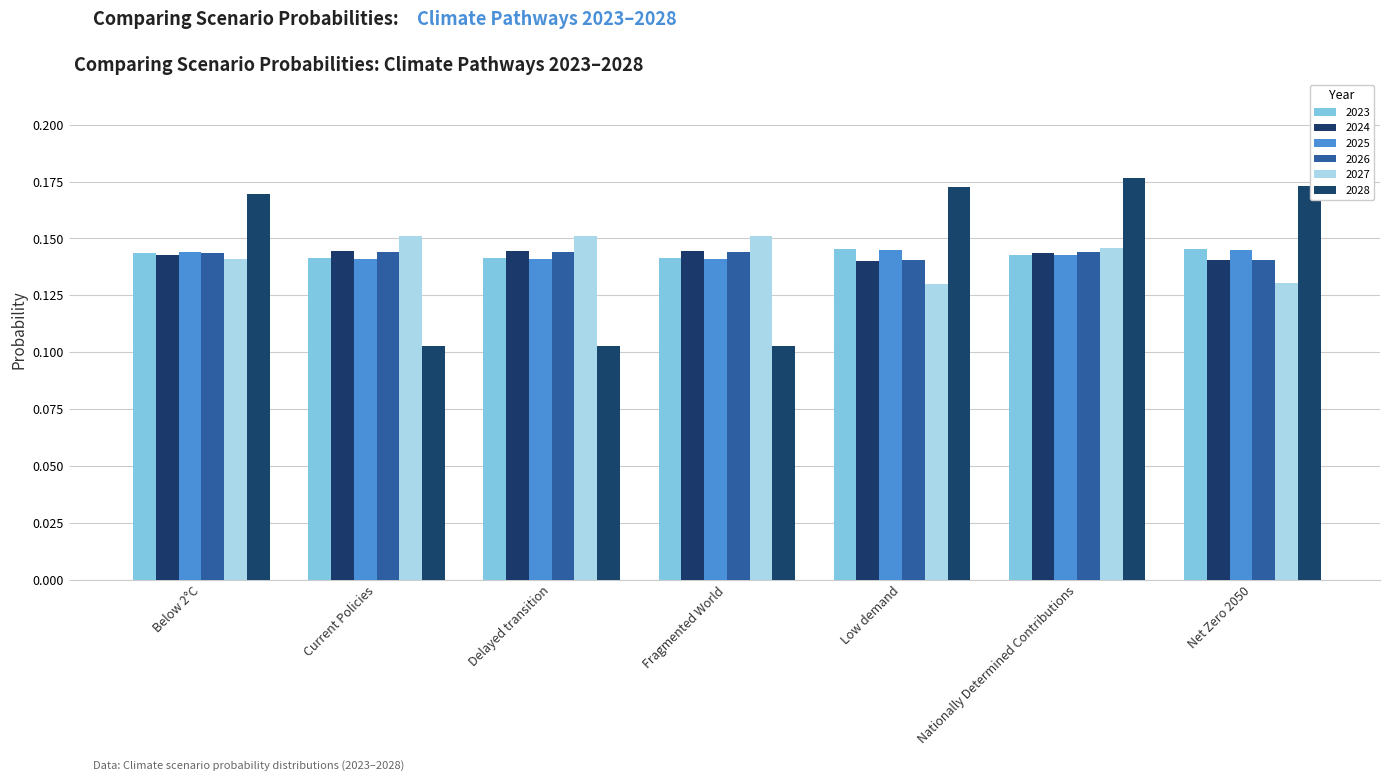

Reading right to left, what are all the values shown in this chart?

2023: 0.1	0.1	0.1	0.1	0.1	0.1	0.1
2024: 0.1	0.1	0.1	0.1	0.1	0.1	0.1
2025: 0.1	0.1	0.1	0.1	0.1	0.1	0.1
2026: 0.1	0.1	0.1	0.1	0.1	0.1	0.1
2027: 0.1	0.1	0.1	0.2	0.2	0.2	0.1
2028: 0.2	0.2	0.2	0.1	0.1	0.1	0.2